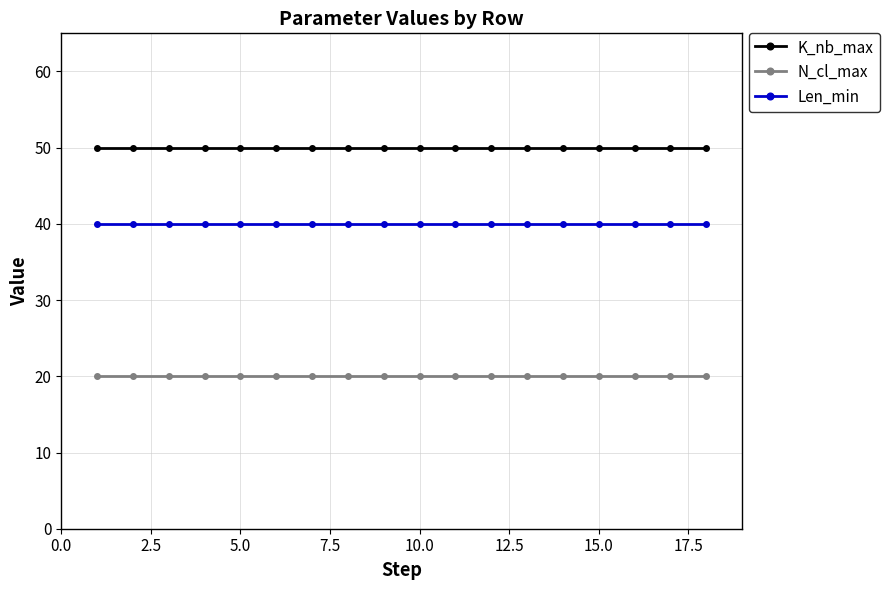

True or false: Len_min and N_cl_max intersect in this chart.

False